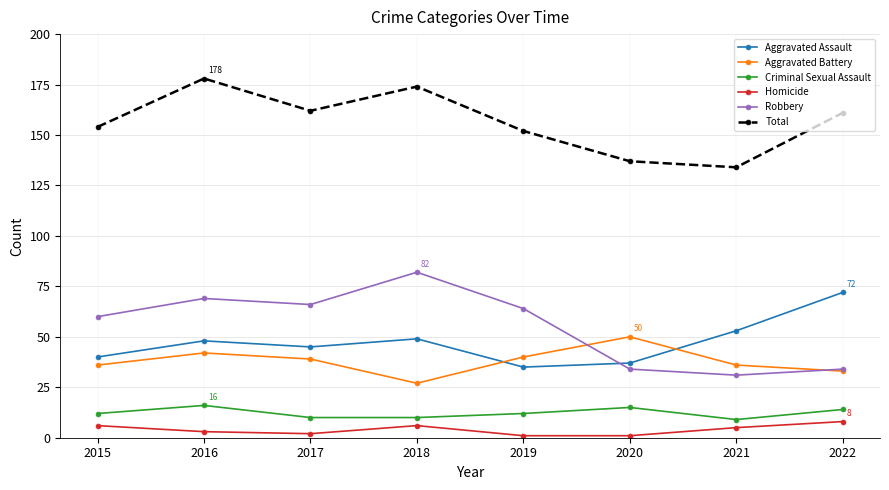

At 2016, list the series in order from smallest to largest.

Homicide, Criminal Sexual Assault, Aggravated Battery, Aggravated Assault, Robbery, Total